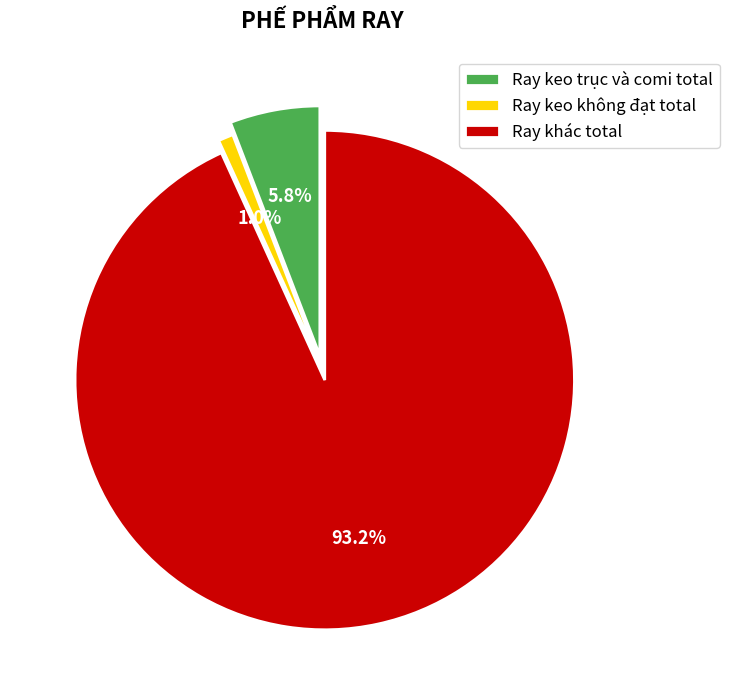

Between Ray khác total and Ray keo không đạt total, which is larger?

Ray khác total